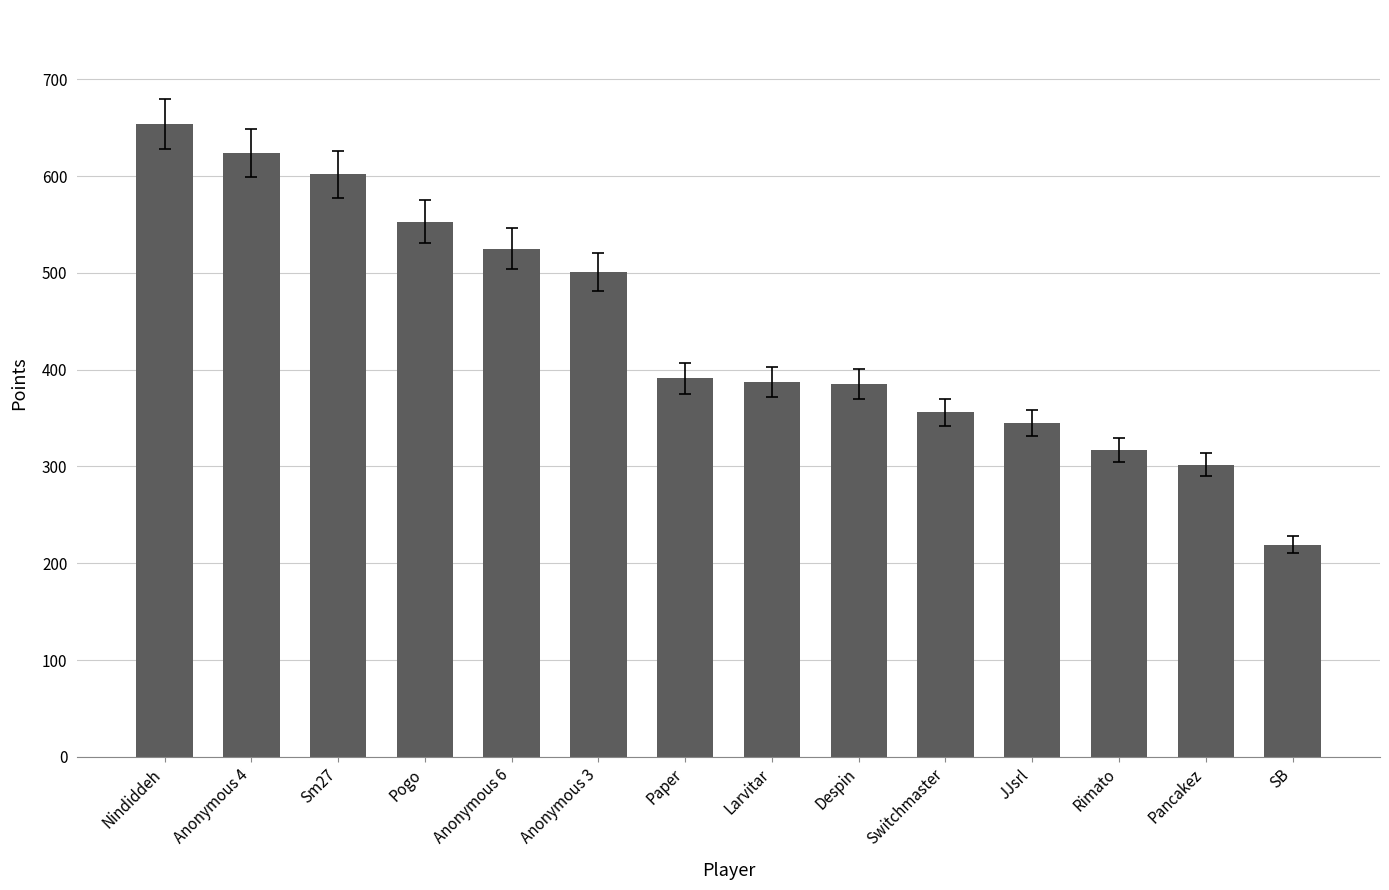

At which category does the chart reach its minimum across all series?

SB